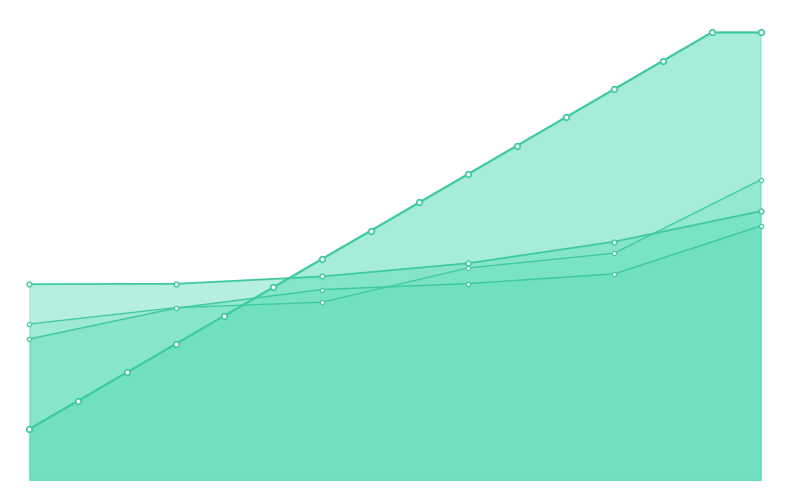

What is the sum of the values at Rank 4 and Rank 3?

2.3